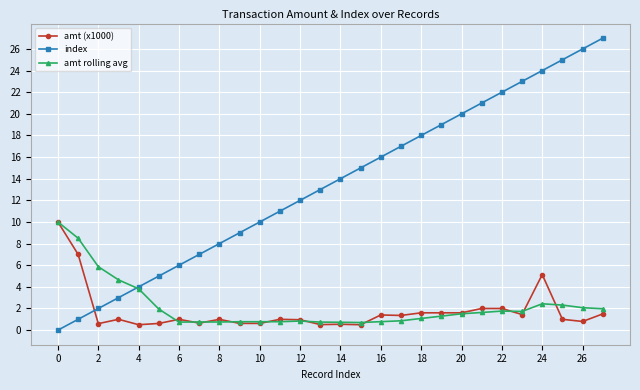

Does the chart display data point markers on the line(s)?

Yes